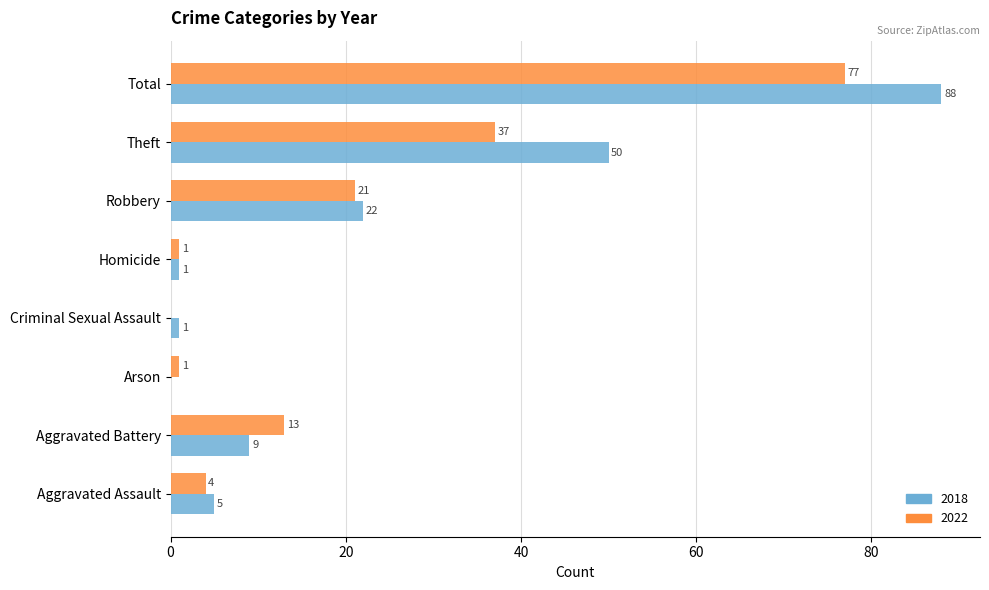

How many values in 2022 are above zero?

7